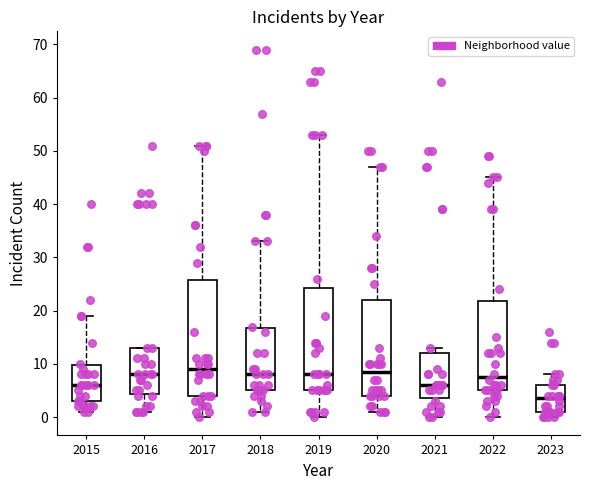

Reading left to right, read every box against the y-axis: the position of its median line, the range the box covers, and the ends of its whiskers. The values are not printed on the chart, so give them approximately, as read against the axis.

2015: median 6, box 3 to 10, whiskers 1 to 19
2016: median 8, box 4 to 13, whiskers 1 to 13
2017: median 9, box 4 to 26, whiskers 0 to 51
2018: median 8, box 5 to 17, whiskers 1 to 33
2019: median 8, box 5 to 24, whiskers 0 to 53
2020: median 9, box 4 to 22, whiskers 1 to 47
2021: median 6, box 4 to 12, whiskers 0 to 13
2022: median 8, box 5 to 22, whiskers 0 to 45
2023: median 4, box 1 to 6, whiskers 0 to 8